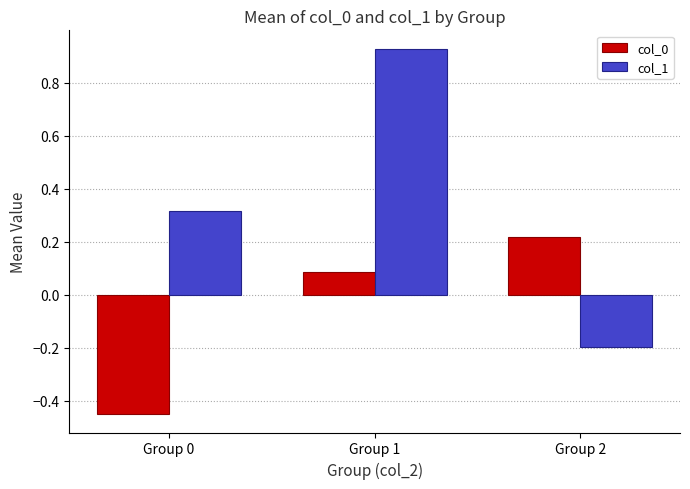

How many negative values does the col_1 series have?

1